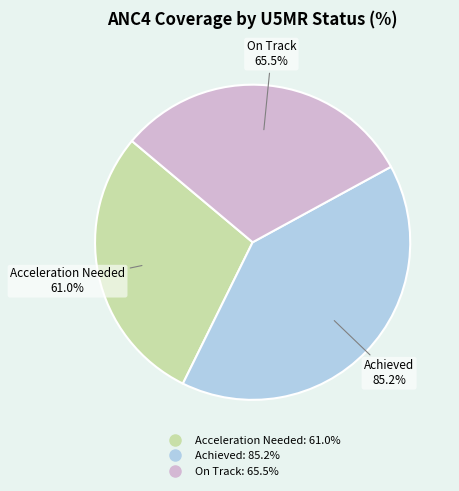

Rank the categories by value from lowest to highest.

Acceleration Needed, On Track, Achieved